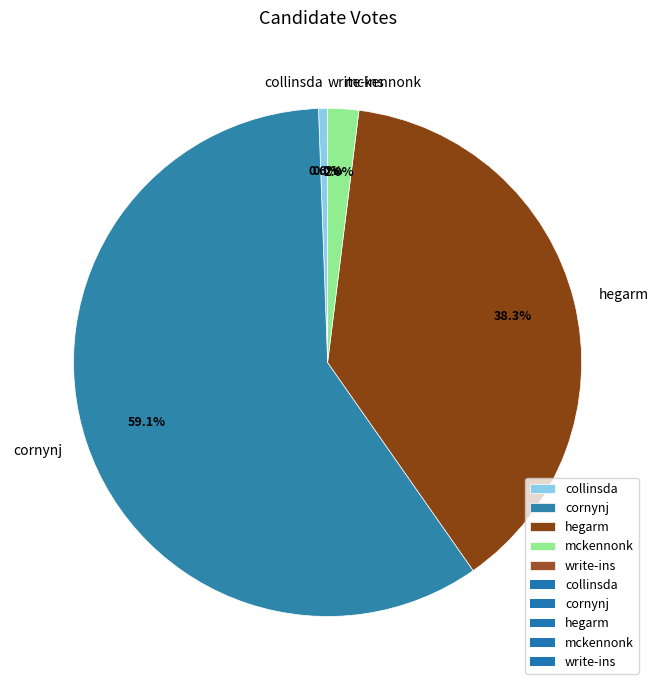

Which category accounts for the majority?

cornynj